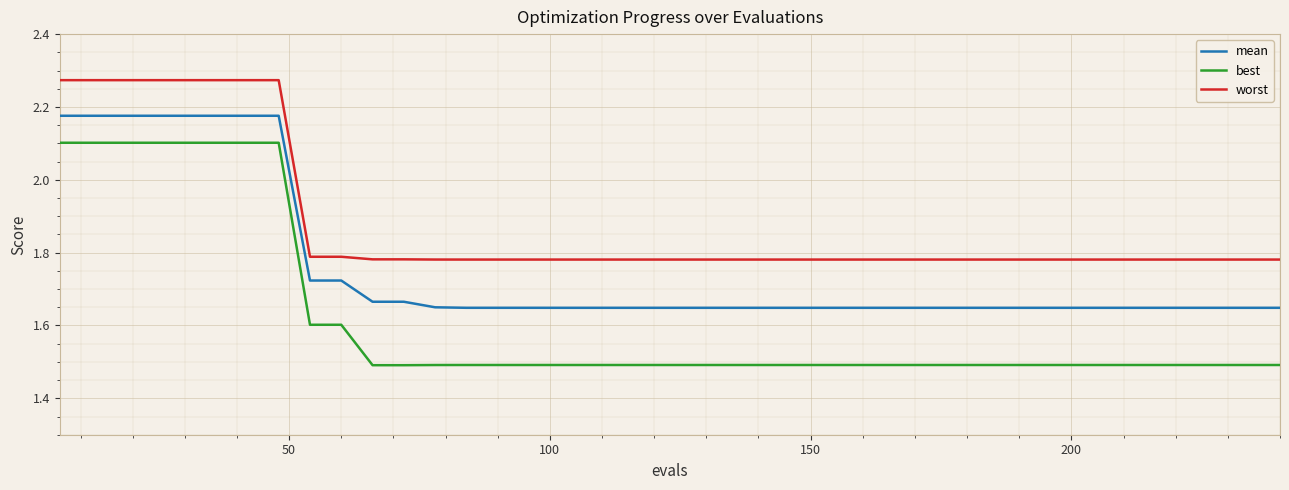

How many lines are shown in the chart?

3